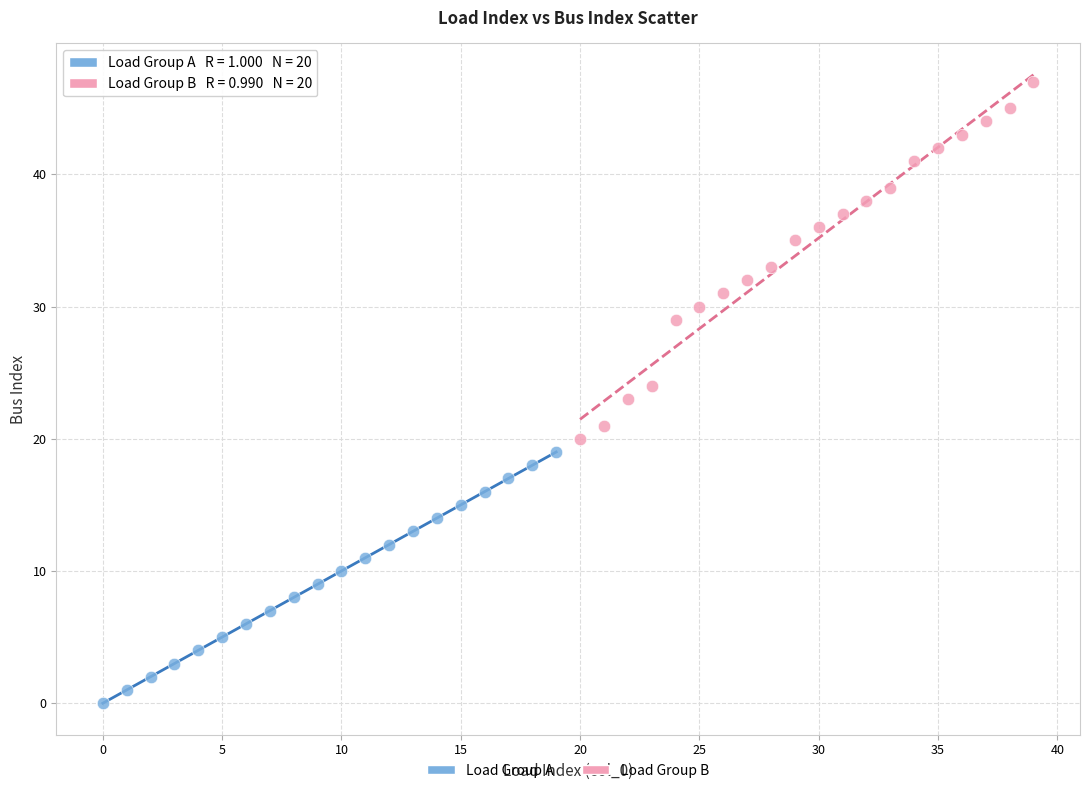

Which series reaches the maximum Y coordinate?

Load Group B